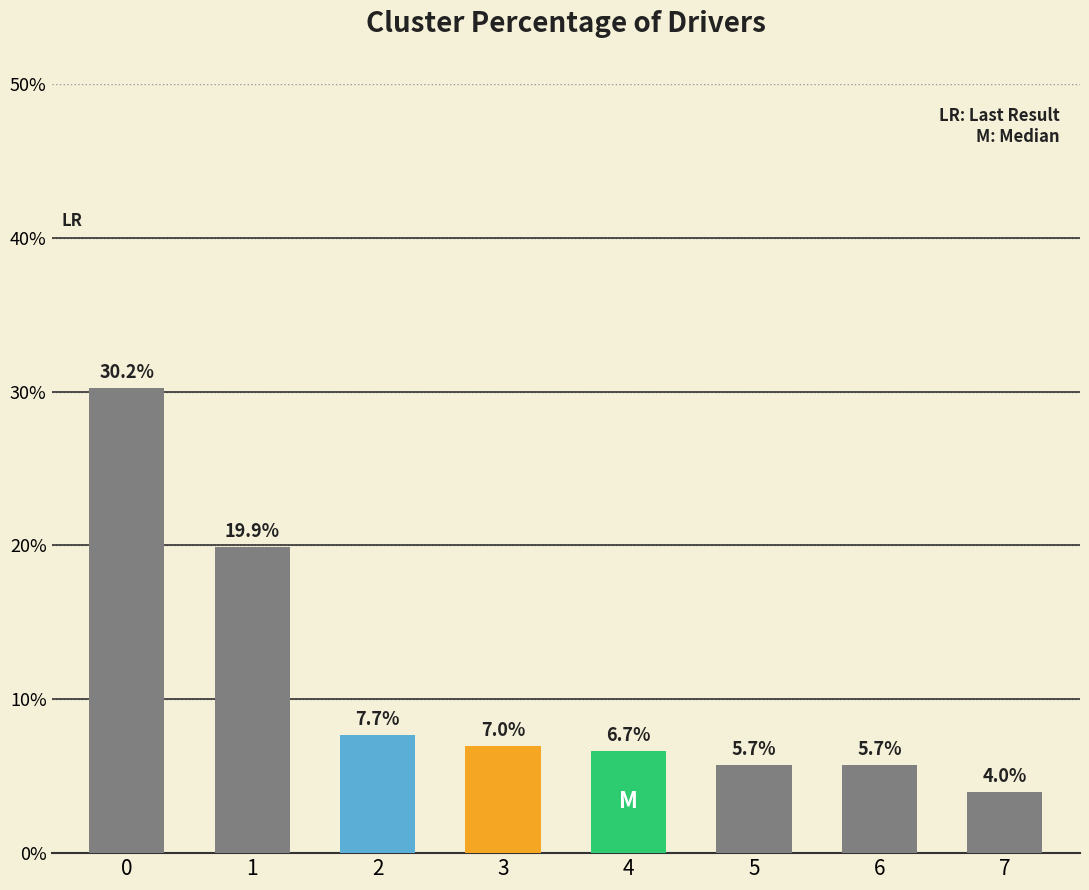

What is the greatest value displayed?

30.2